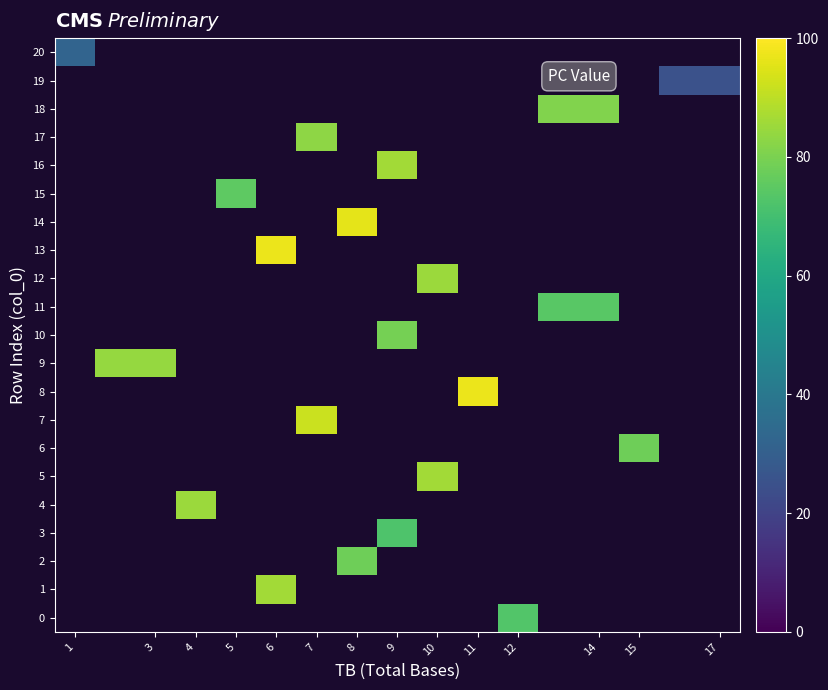

What is the minimum value shown in the chart?

25.0